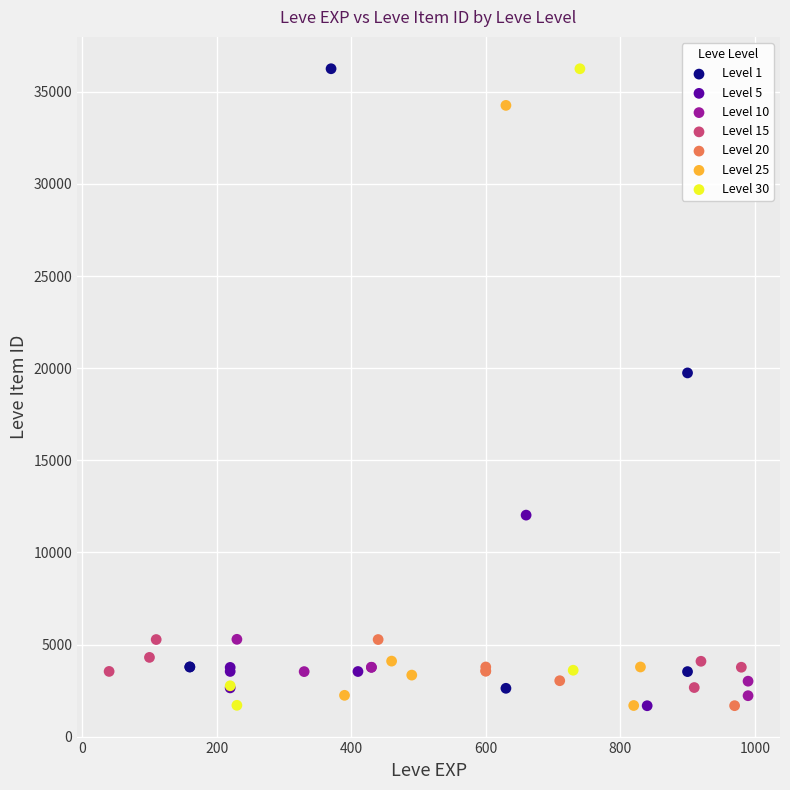

Which series has the widest spread of Y values?

Level 30